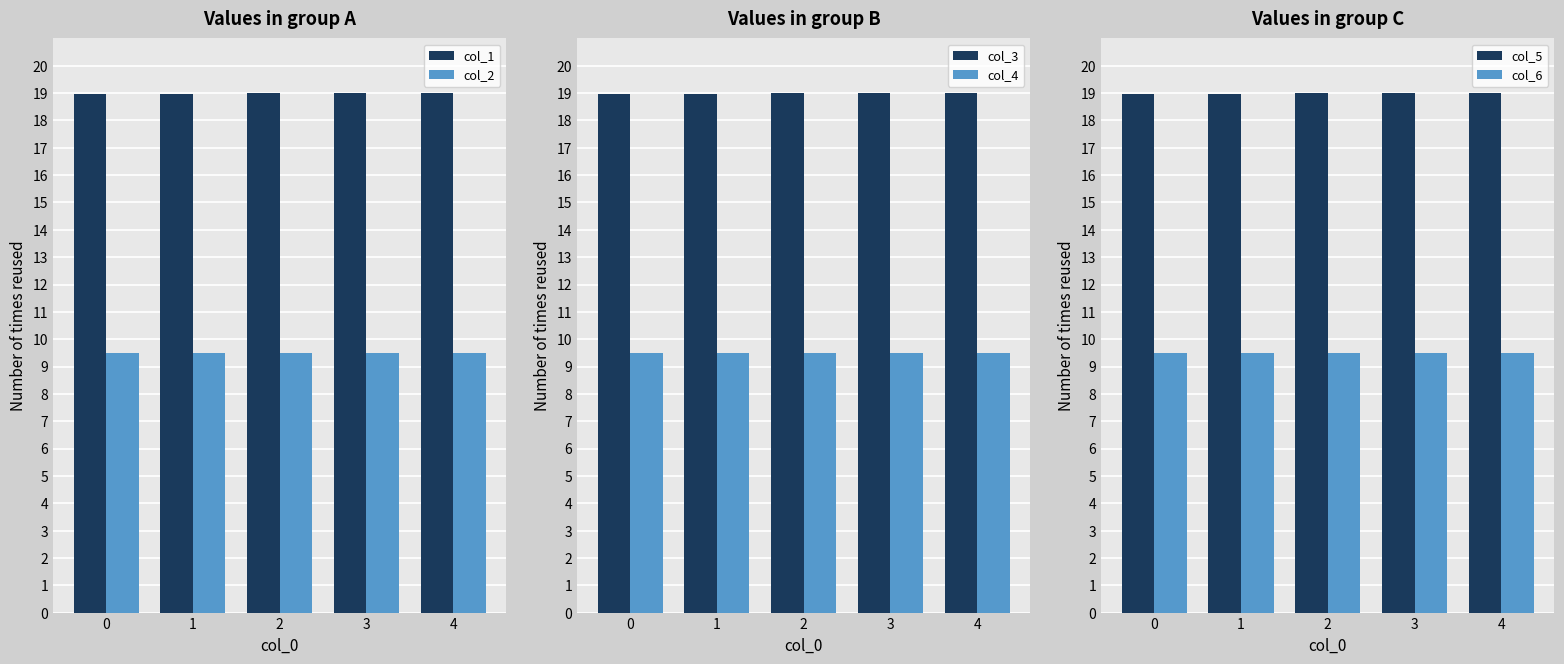

At how many categories does at least one series exceed 17?

5